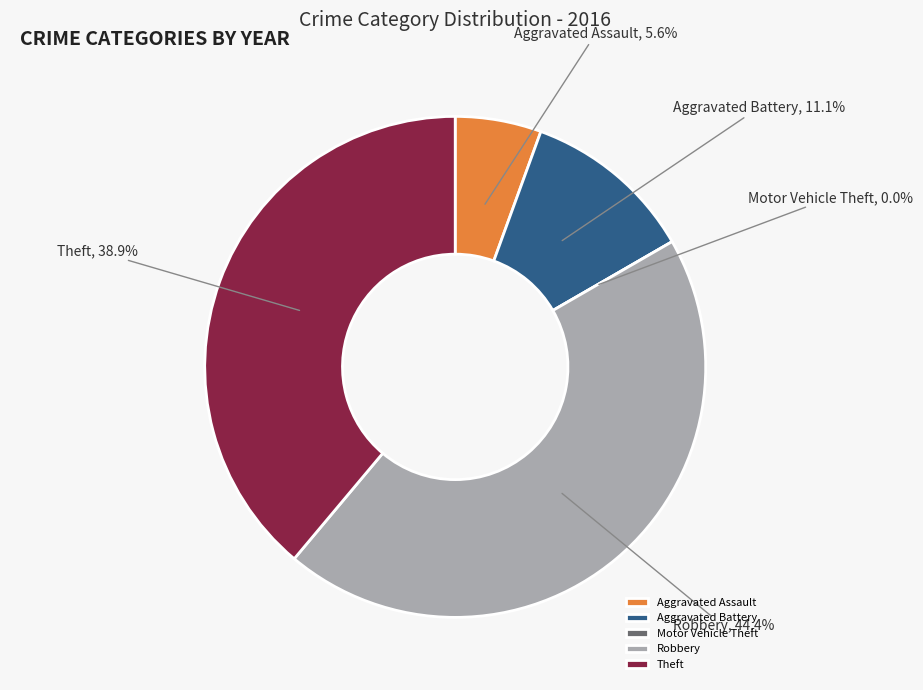

To the nearest percent, what percentage of the pie is Aggravated Assault?

6%